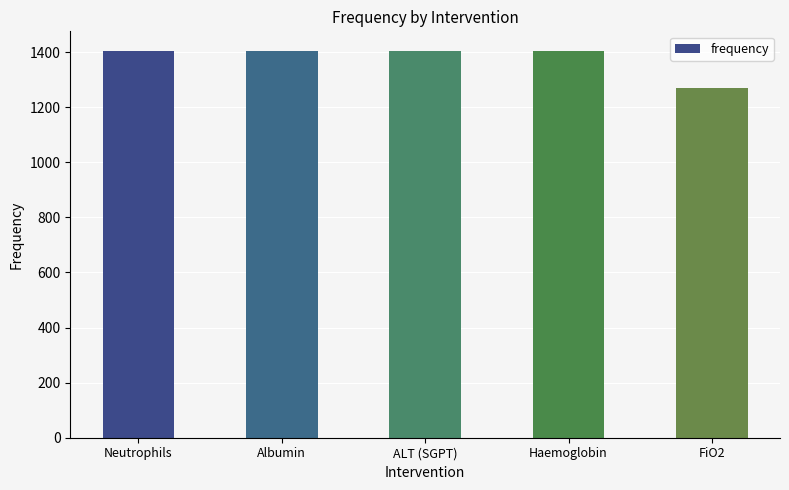

What is the sum of the values at Albumin and FiO2?

2673